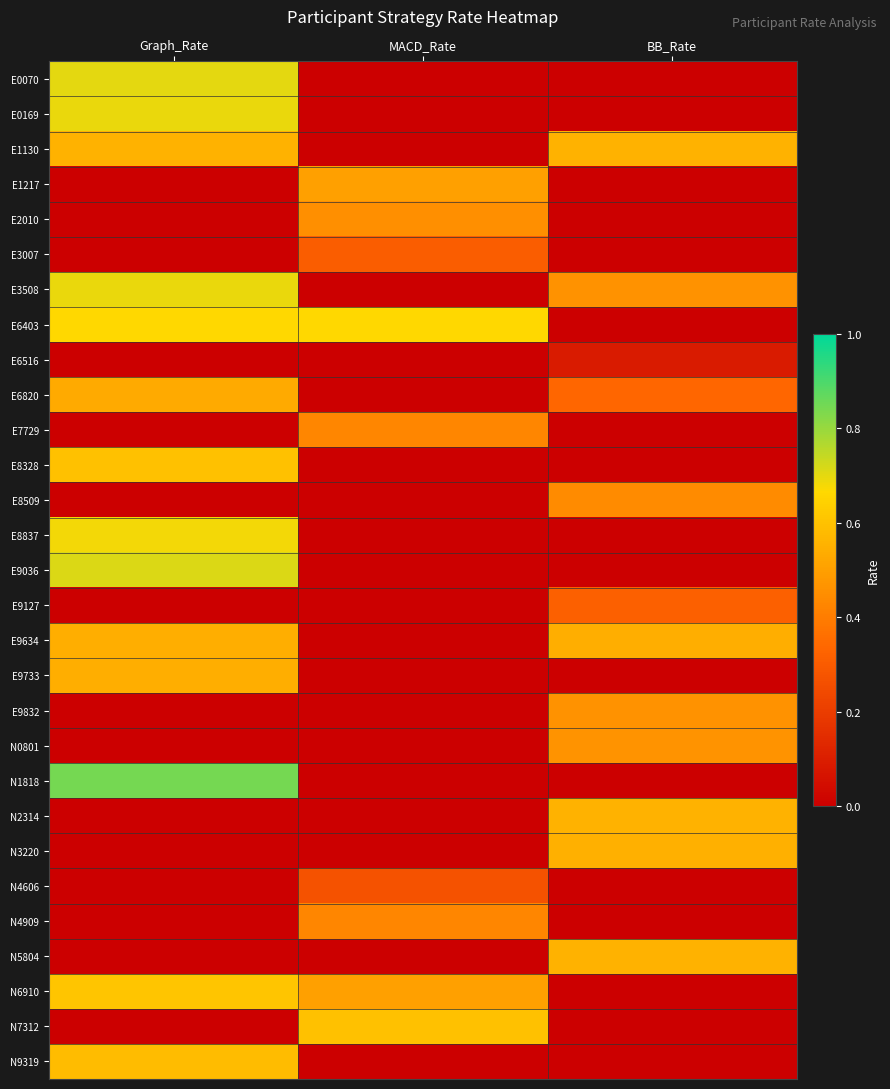

Reading left to right, transcribe all the data shown in this chart.

E0070: Graph_Rate=0.7	MACD_Rate=0.0	BB_Rate=0.0
E0169: Graph_Rate=0.7	MACD_Rate=0.0	BB_Rate=0.0
E1130: Graph_Rate=0.6	MACD_Rate=0.0	BB_Rate=0.6
E1217: Graph_Rate=0.0	MACD_Rate=0.5	BB_Rate=0.0
E2010: Graph_Rate=0.0	MACD_Rate=0.5	BB_Rate=0.0
E3007: Graph_Rate=0.0	MACD_Rate=0.3	BB_Rate=0.0
E3508: Graph_Rate=0.7	MACD_Rate=0.0	BB_Rate=0.5
E6403: Graph_Rate=0.7	MACD_Rate=0.7	BB_Rate=0.0
E6516: Graph_Rate=0.0	MACD_Rate=0.0	BB_Rate=0.1
E6820: Graph_Rate=0.5	MACD_Rate=0.0	BB_Rate=0.3
E7729: Graph_Rate=0.0	MACD_Rate=0.4	BB_Rate=0.0
E8328: Graph_Rate=0.6	MACD_Rate=0.0	BB_Rate=0.0
E8509: Graph_Rate=0.0	MACD_Rate=0.0	BB_Rate=0.4
E8837: Graph_Rate=0.7	MACD_Rate=0.0	BB_Rate=0.0
E9036: Graph_Rate=0.7	MACD_Rate=0.0	BB_Rate=0.0
E9127: Graph_Rate=0.0	MACD_Rate=0.0	BB_Rate=0.3
E9634: Graph_Rate=0.5	MACD_Rate=0.0	BB_Rate=0.5
E9733: Graph_Rate=0.5	MACD_Rate=0.0	BB_Rate=0.0
E9832: Graph_Rate=0.0	MACD_Rate=0.0	BB_Rate=0.5
N0801: Graph_Rate=0.0	MACD_Rate=0.0	BB_Rate=0.5
N1818: Graph_Rate=0.8	MACD_Rate=0.0	BB_Rate=0.0
N2314: Graph_Rate=0.0	MACD_Rate=0.0	BB_Rate=0.6
N3220: Graph_Rate=0.0	MACD_Rate=0.0	BB_Rate=0.6
N4606: Graph_Rate=0.0	MACD_Rate=0.3	BB_Rate=0.0
N4909: Graph_Rate=0.0	MACD_Rate=0.4	BB_Rate=0.0
N5804: Graph_Rate=0.0	MACD_Rate=0.0	BB_Rate=0.6
N6910: Graph_Rate=0.6	MACD_Rate=0.5	BB_Rate=0.0
N7312: Graph_Rate=0.0	MACD_Rate=0.6	BB_Rate=0.0
N9319: Graph_Rate=0.6	MACD_Rate=0.0	BB_Rate=0.0